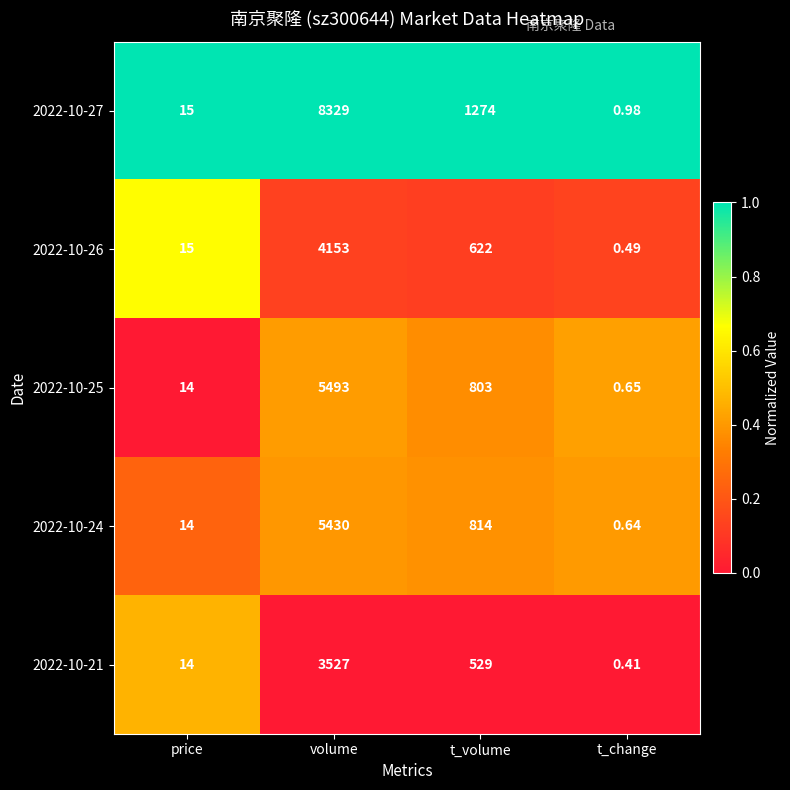

List the labels in order of 2022-10-25 value, largest first.

volume, t_volume, price, t_change